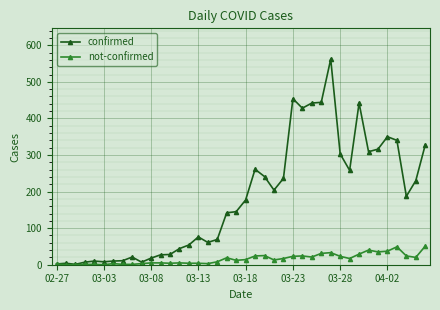

True or false: confirmed has more than 1 points higher than both neighbors.

True